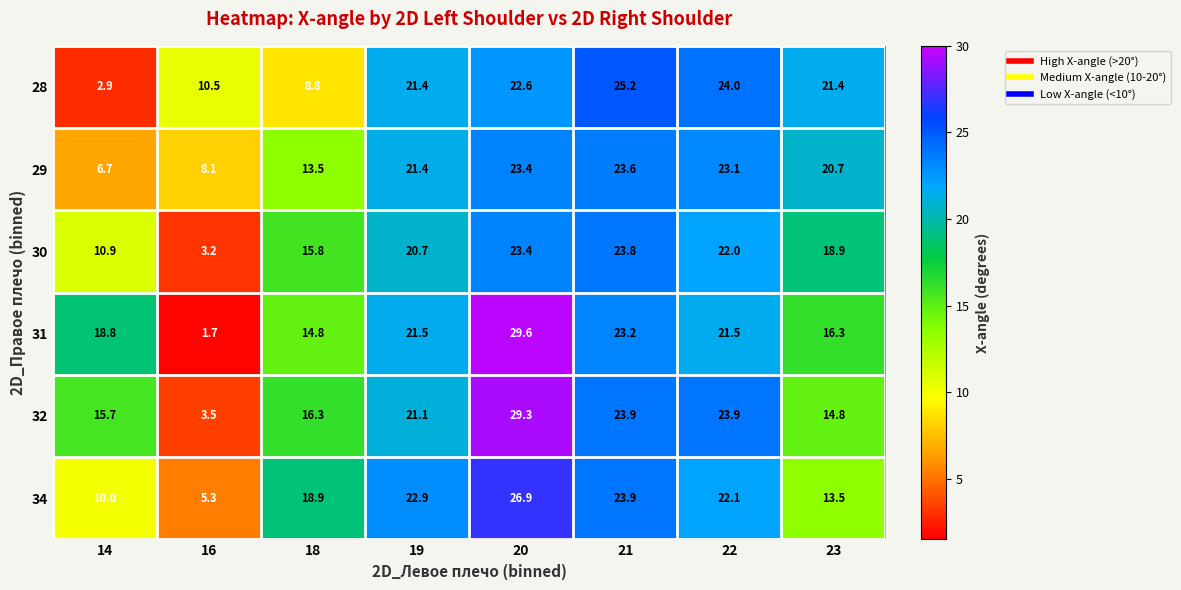

What is the minimum value shown in the chart?

1.7